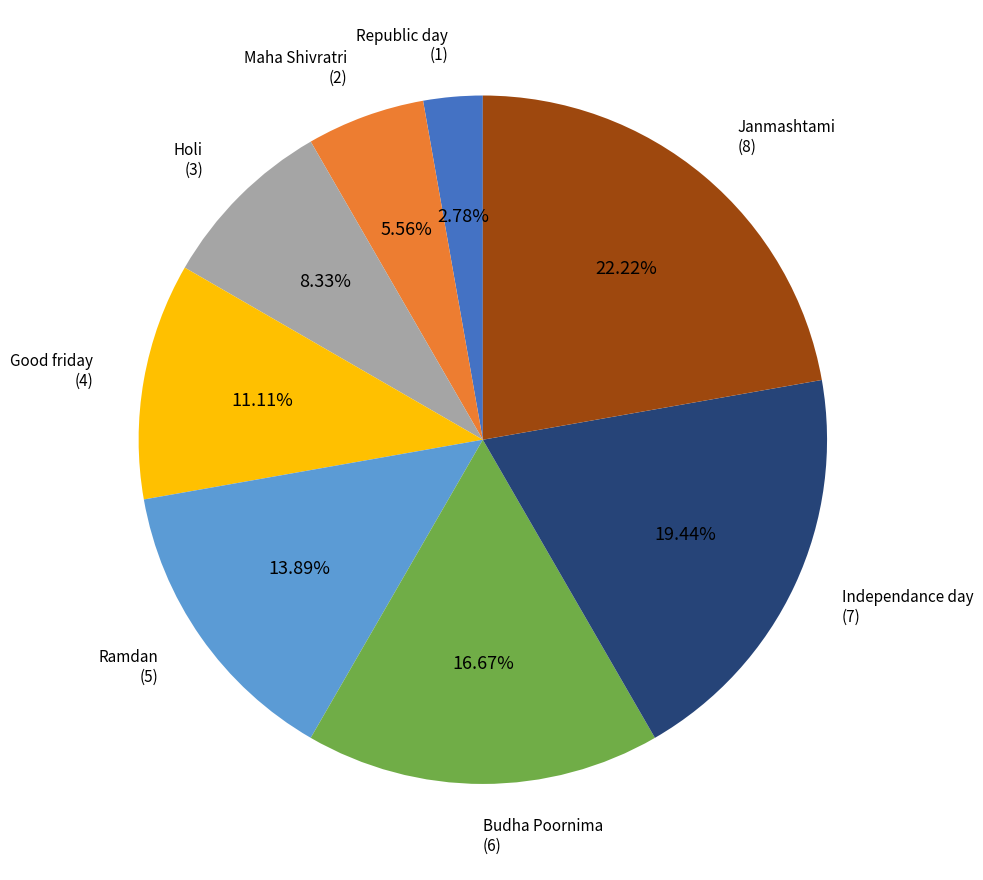

Does any single category account for the majority?

No